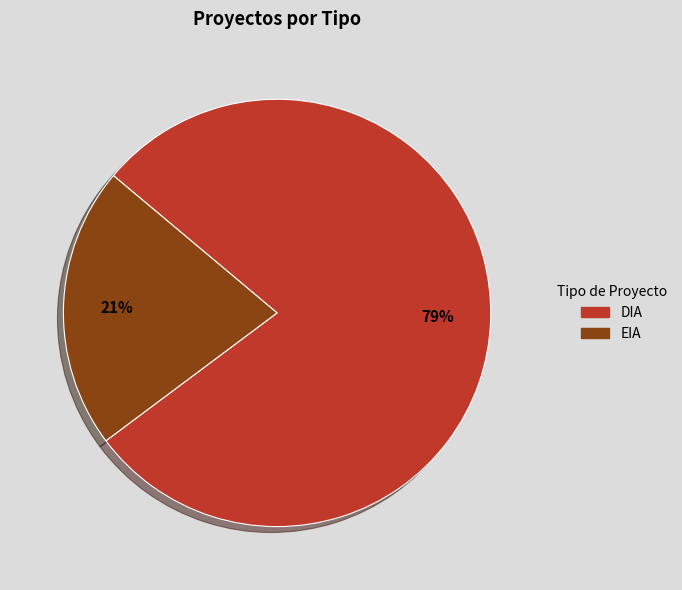

Is there any slice that represents more than half of the pie?

Yes